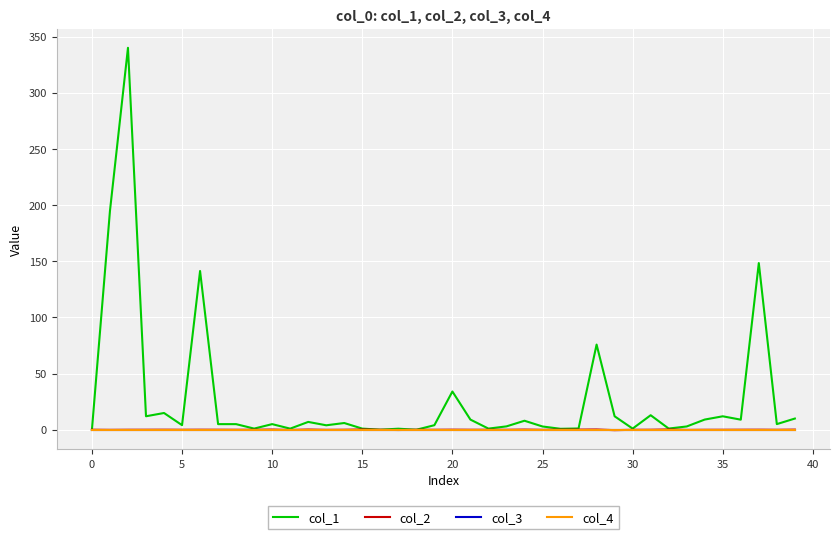

True or false: col_4 and col_1 intersect in this chart.

False